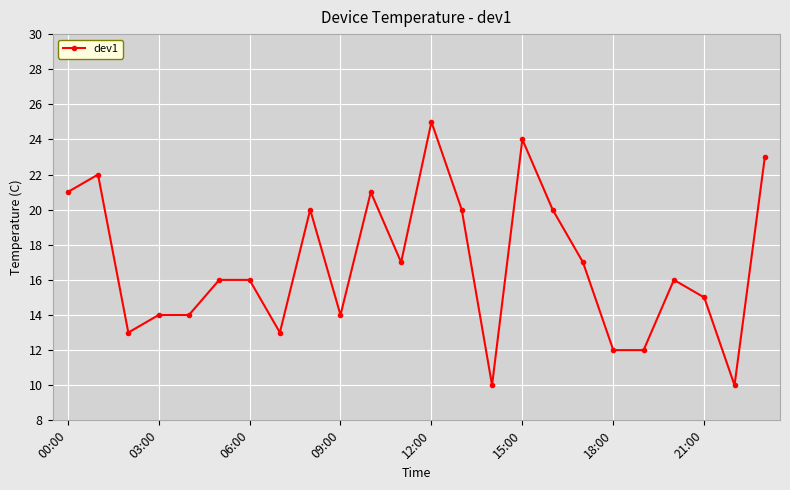

What is the sum of all values?

405